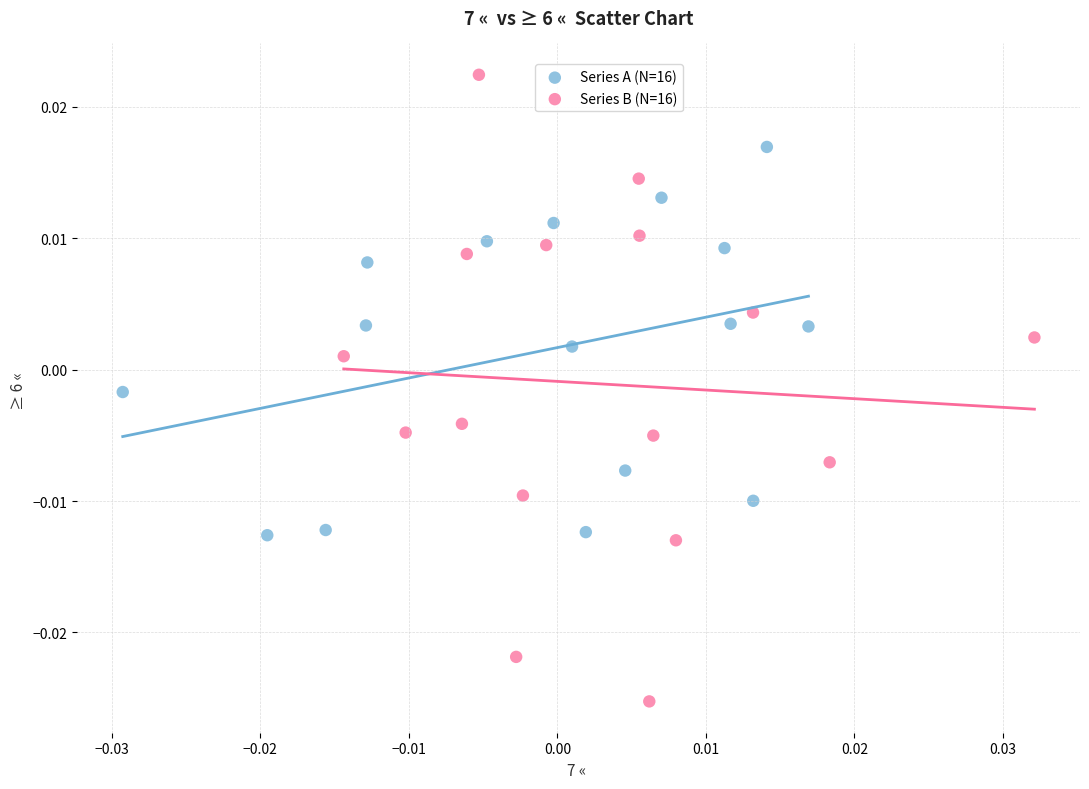

Which series has the widest spread of Y values?

Series B (N=16)